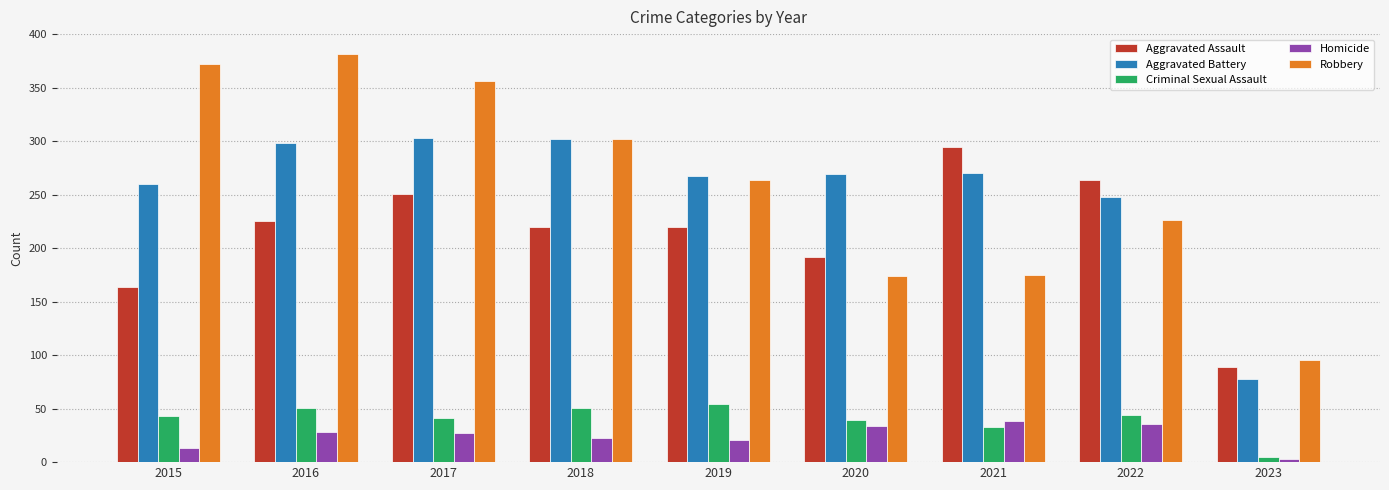

The Robbery series shows 175 at 2021. True or false?

True